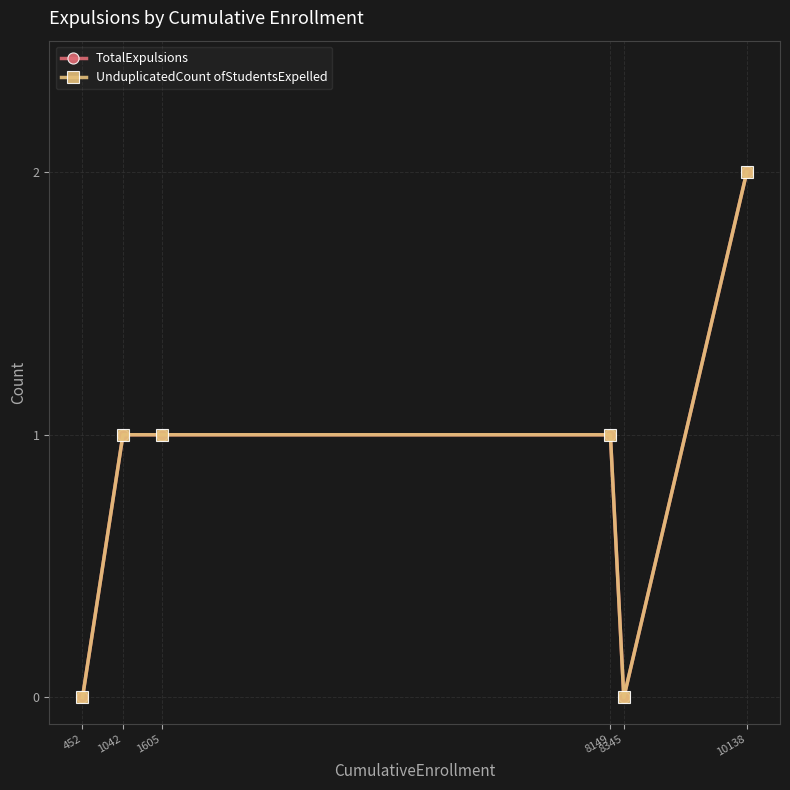

The value of TotalExpulsions at 8149 is 1. True or false?

True